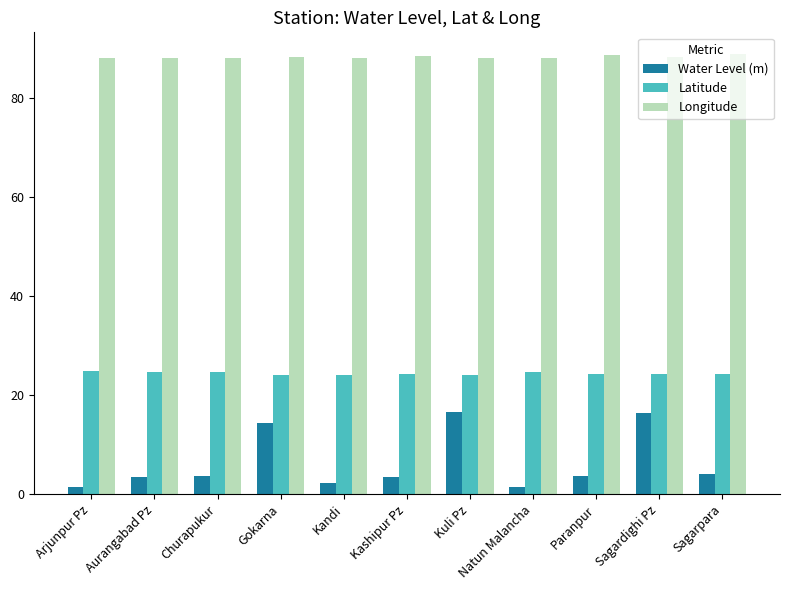

Which series changed the most between Natun Malancha and Sagardighi Pz?

Water Level (m)